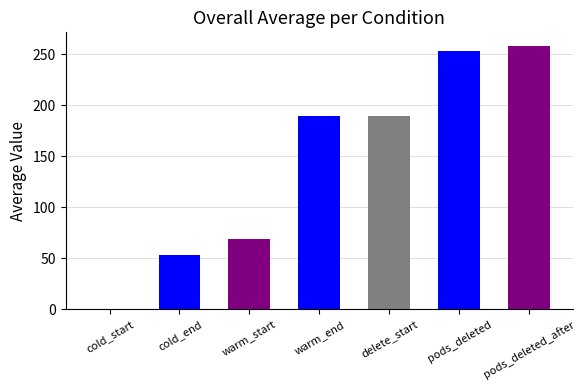

The chart shows a value of 68.7 at warm_start. True or false?

True